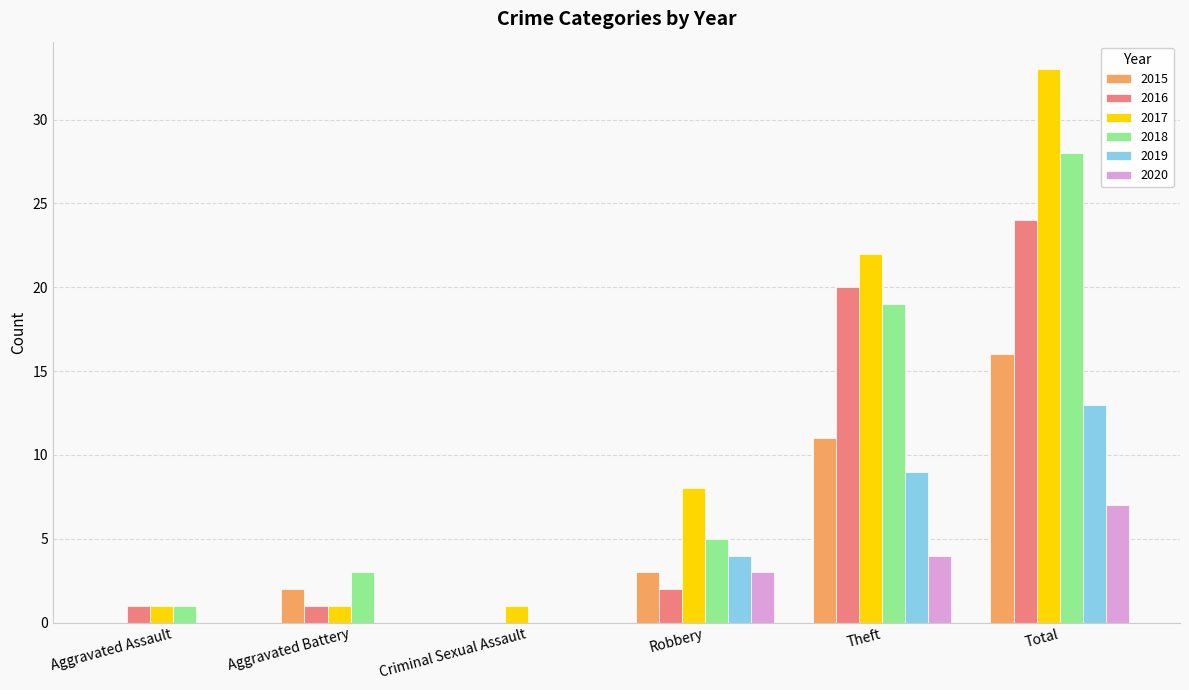

What is the spread (max minus min) of values at Aggravated Battery?

3